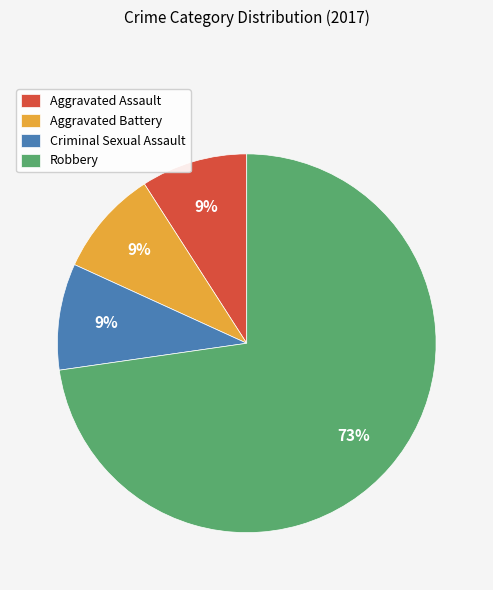

What is the ratio of the value at Criminal Sexual Assault to the value at Aggravated Assault?

1.0